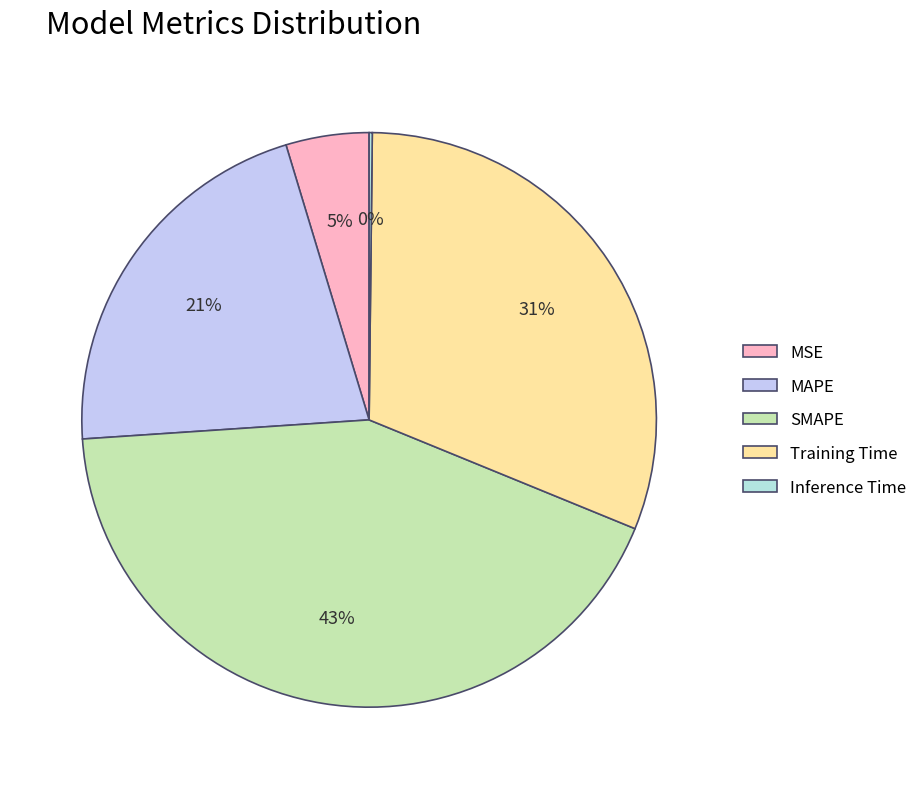

Count the number of slices in the pie.

5